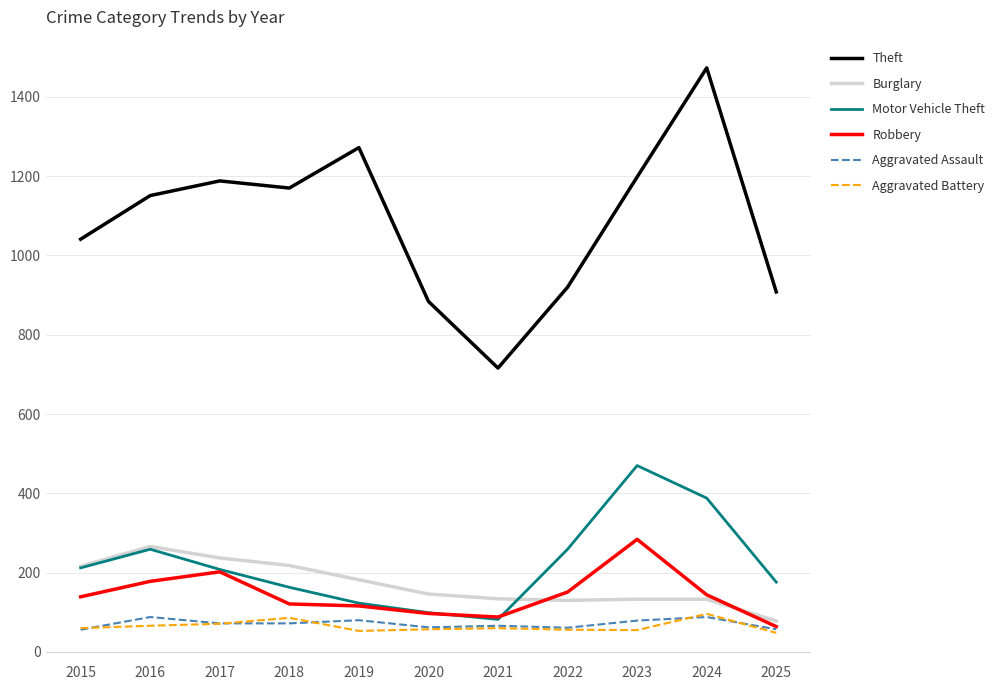

What is the total value across all series at 2015?

1724